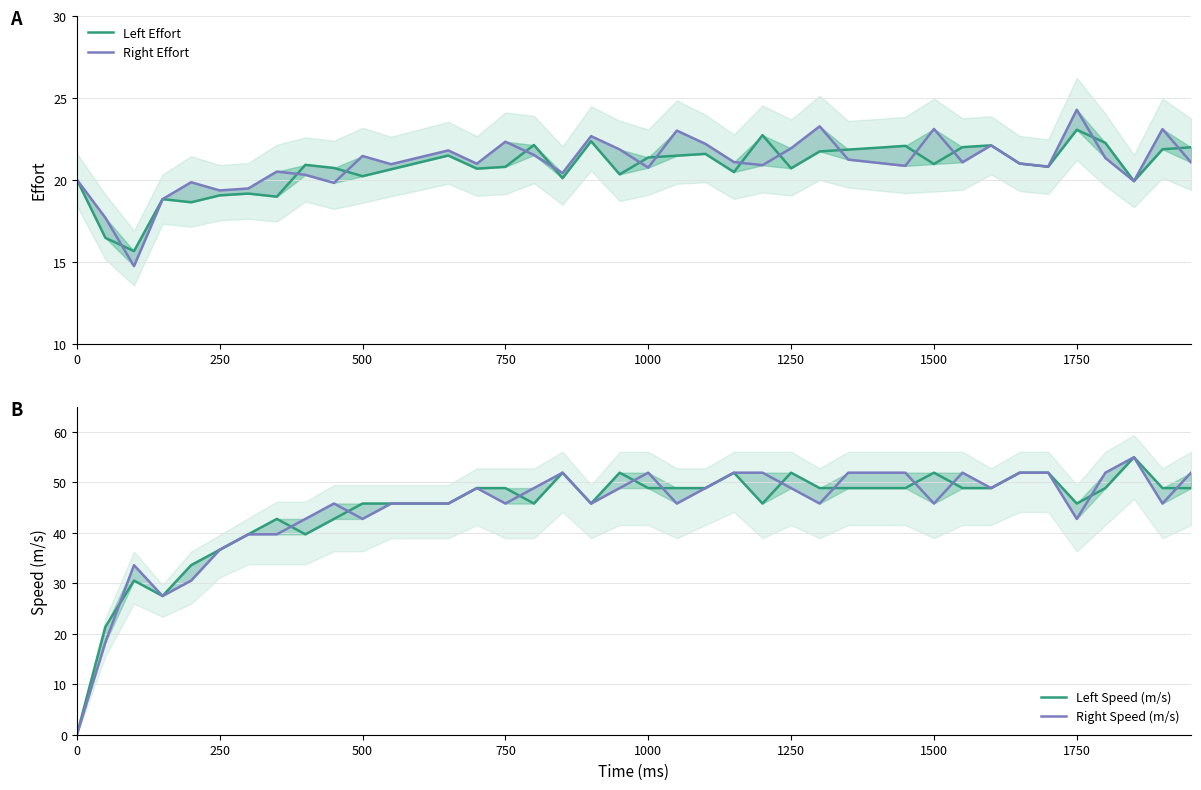

Which series has the largest total across all categories?

Left Speed (m/s)